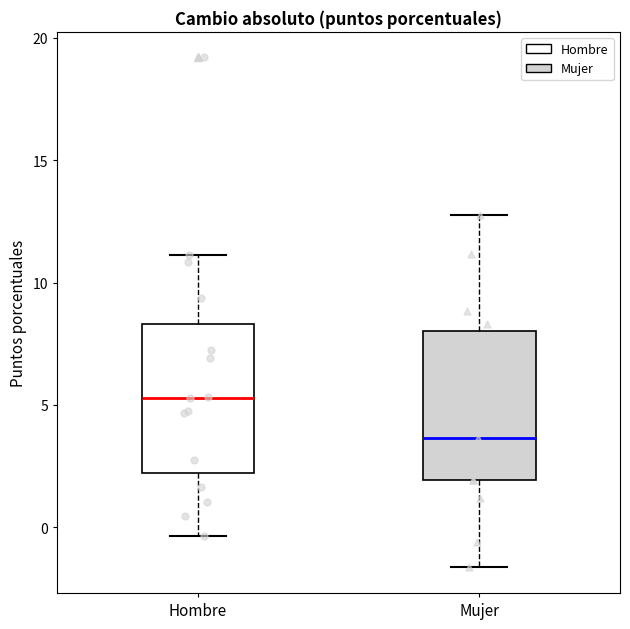

Which box's median line is the lowest?

Mujer